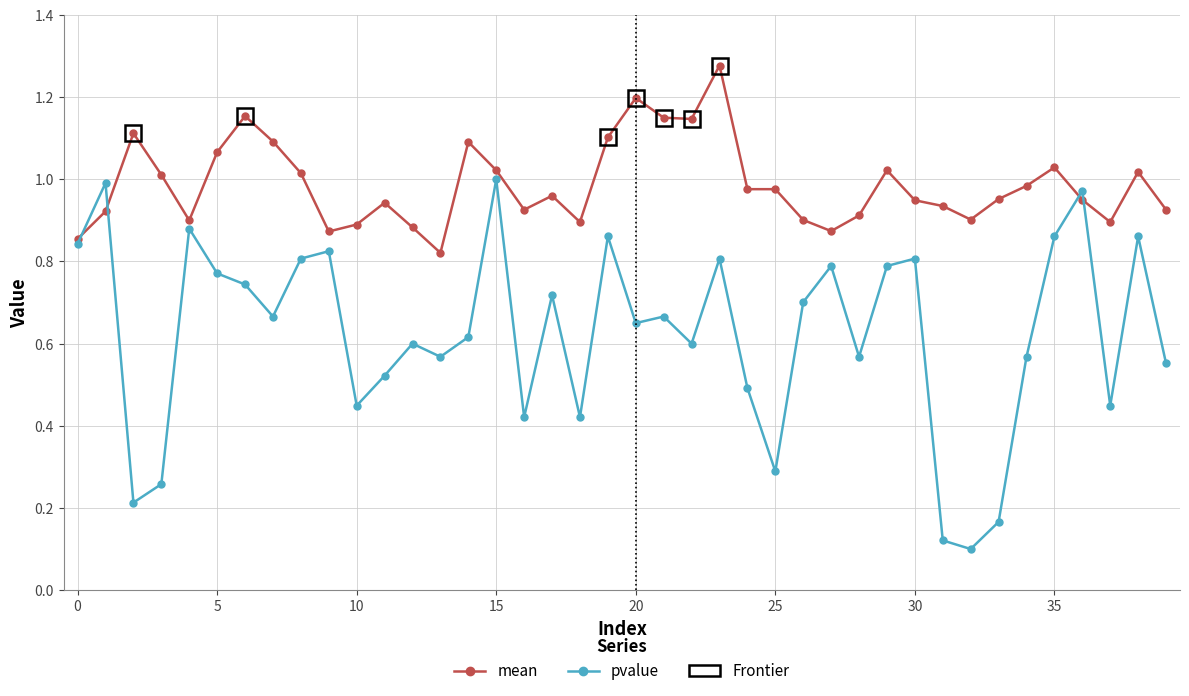

Rank the series by their maximum value, from highest to lowest.

mean, pvalue